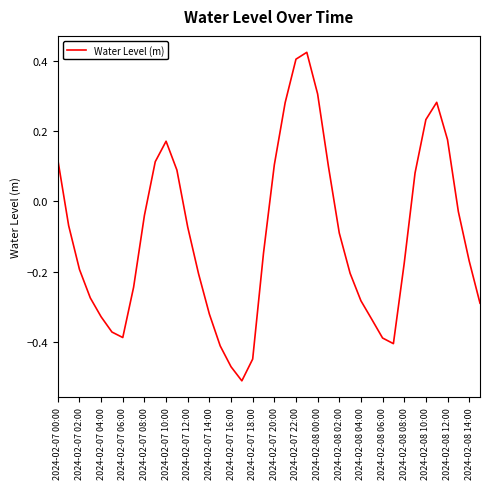

How many lines are shown in the chart?

1